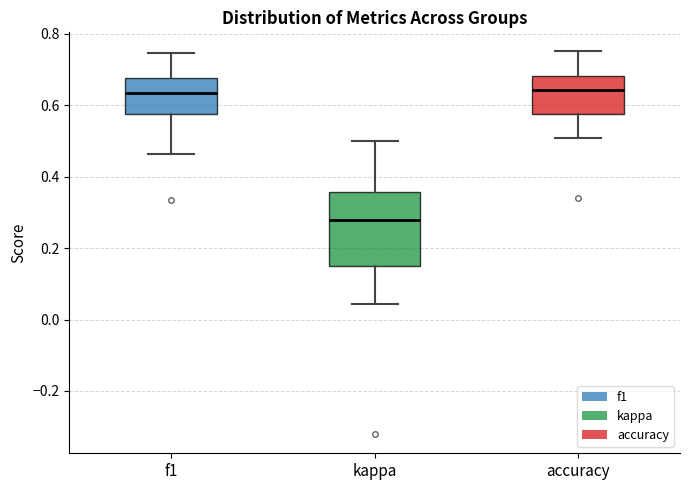

Reading left to right, transcribe this box plot: for each box, give where its median line is, the range the box spans, and where its two whiskers end, as read against the y-axis. The values are not printed on the chart, so give them approximately, as read against the axis.

f1: median 0.64, box 0.58 to 0.68, whiskers 0.46 to 0.74
kappa: median 0.28, box 0.16 to 0.36, whiskers 0.04 to 0.50
accuracy: median 0.64, box 0.58 to 0.68, whiskers 0.50 to 0.76